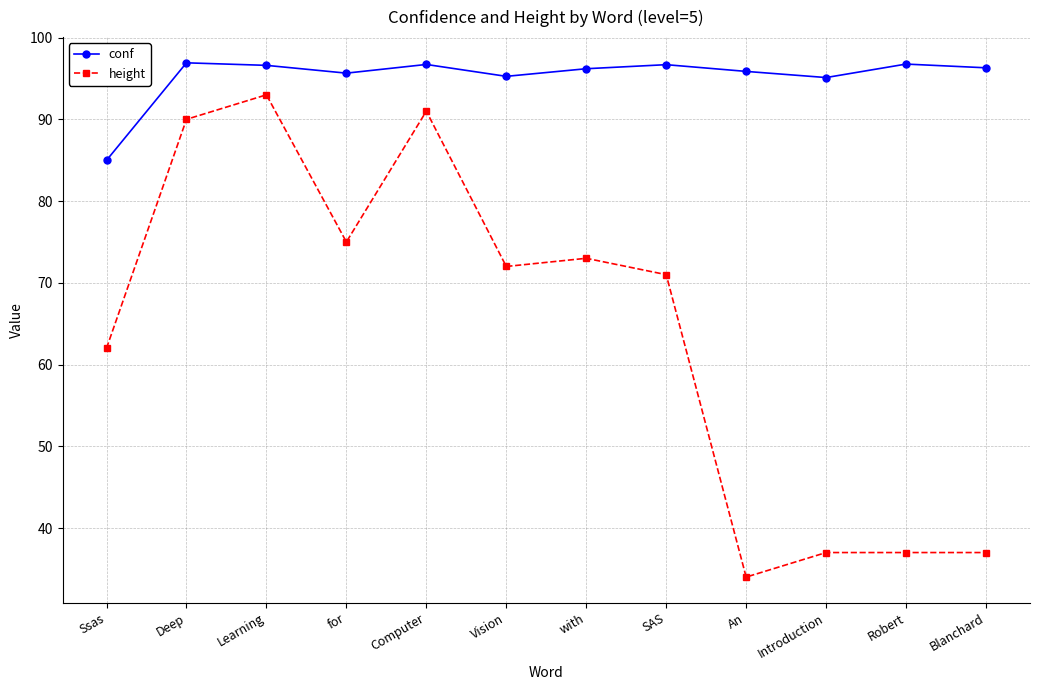

Read the height value at An.

34.0